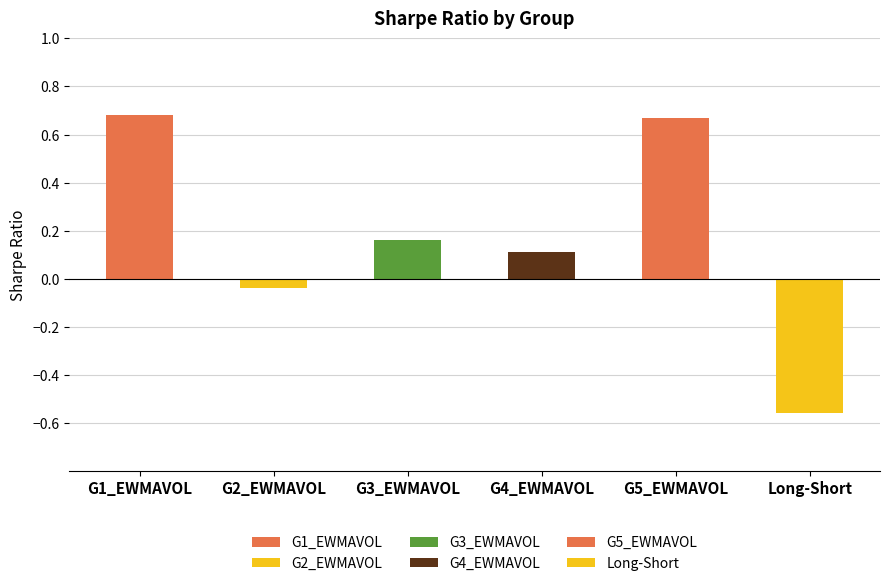

How many data points are above 0?

4